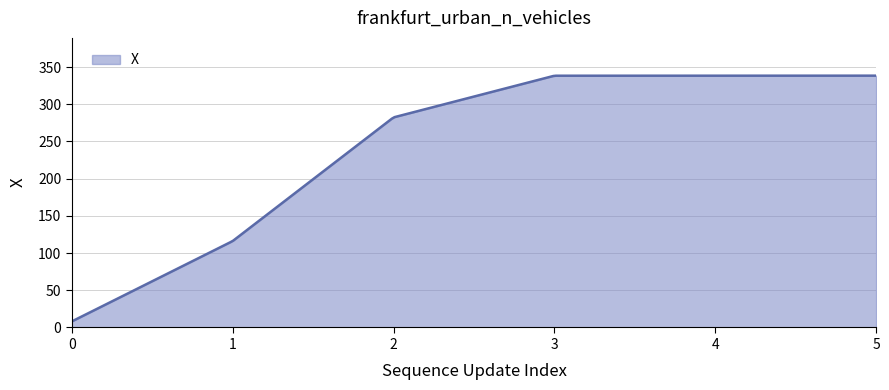

What is the maximum value shown in the chart?

338.4